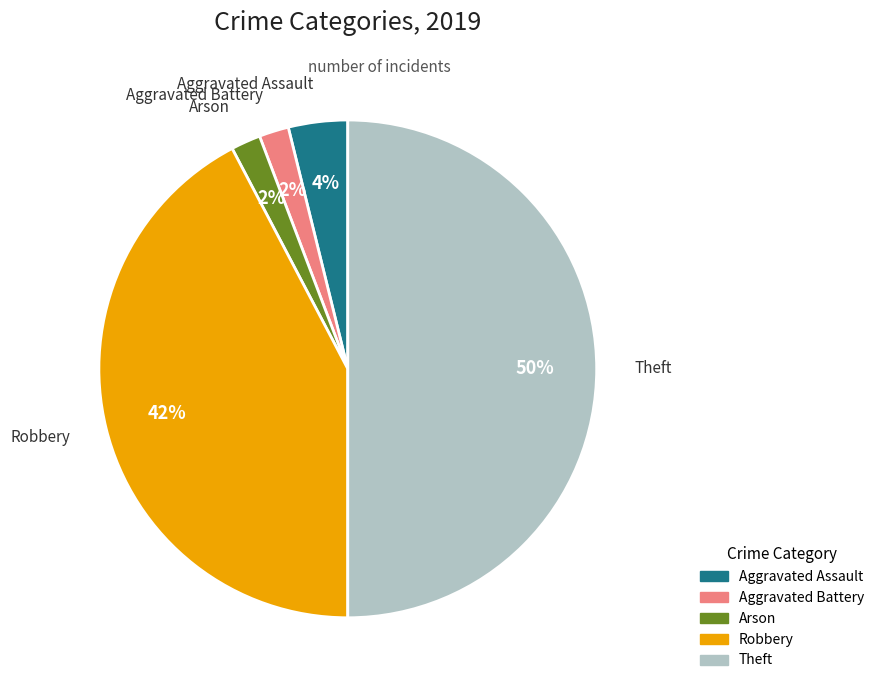

To the nearest percent, what is the combined percentage of Aggravated Battery and Theft?

52%